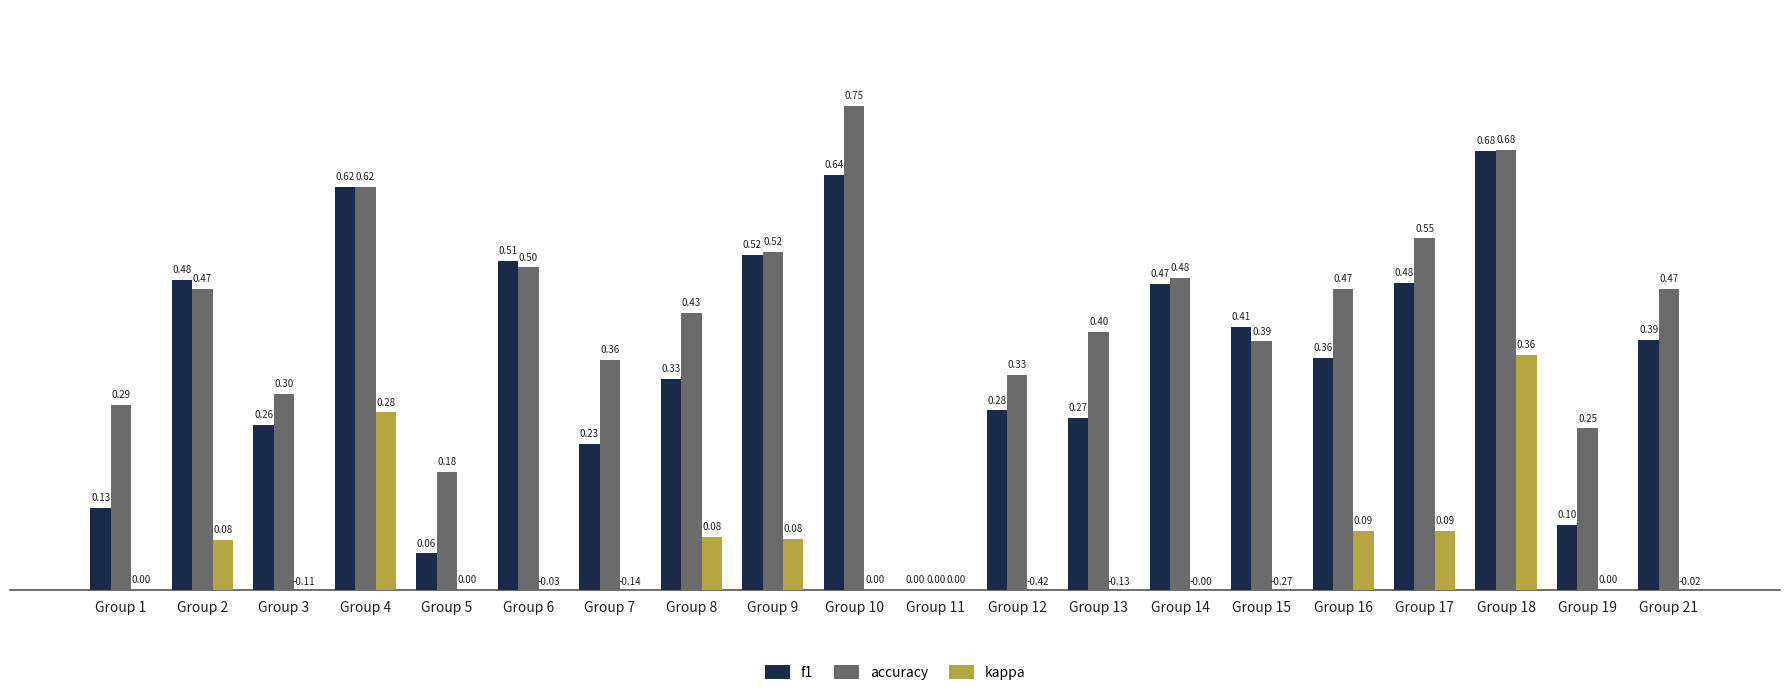

What is the difference between the maximum and minimum values in the accuracy series?

0.8